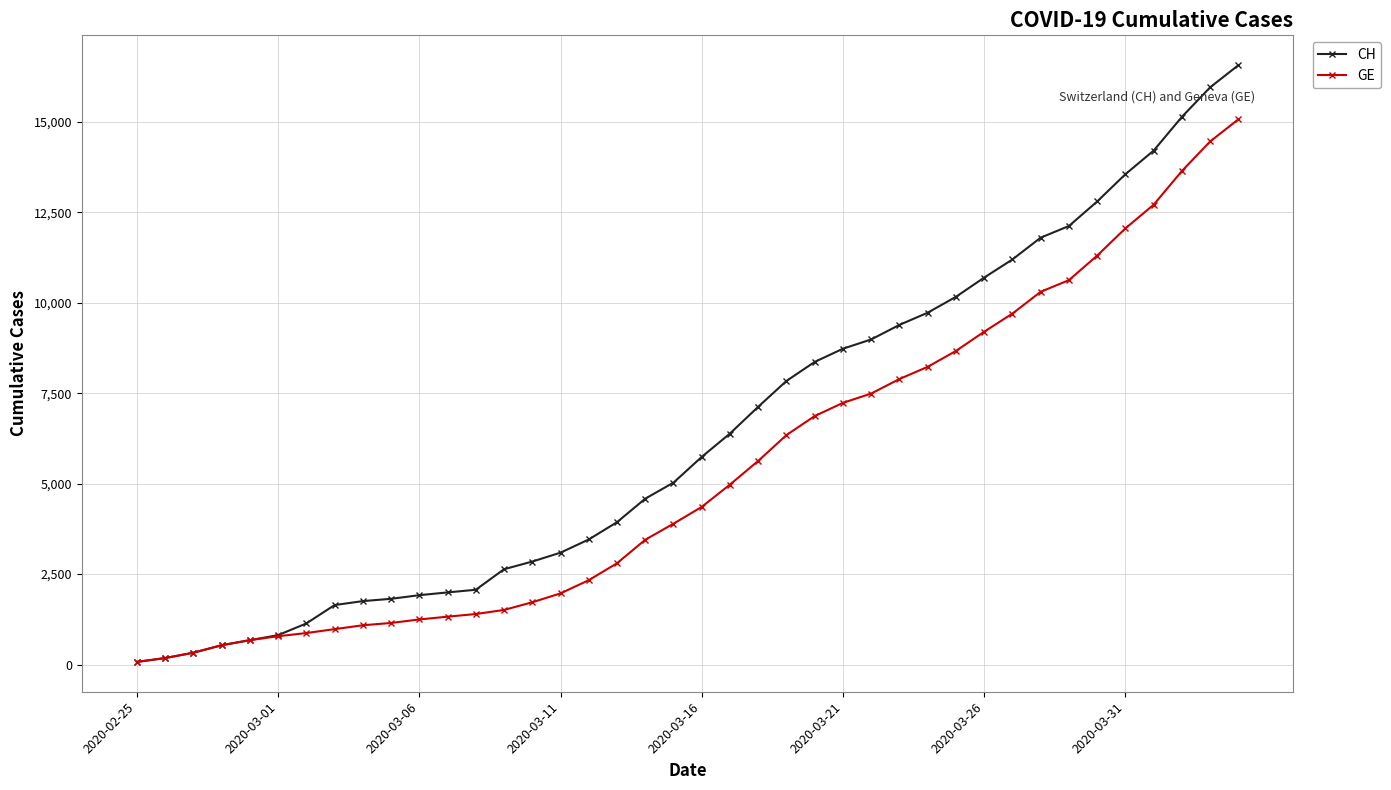

Which series has the widest spread of values?

CH